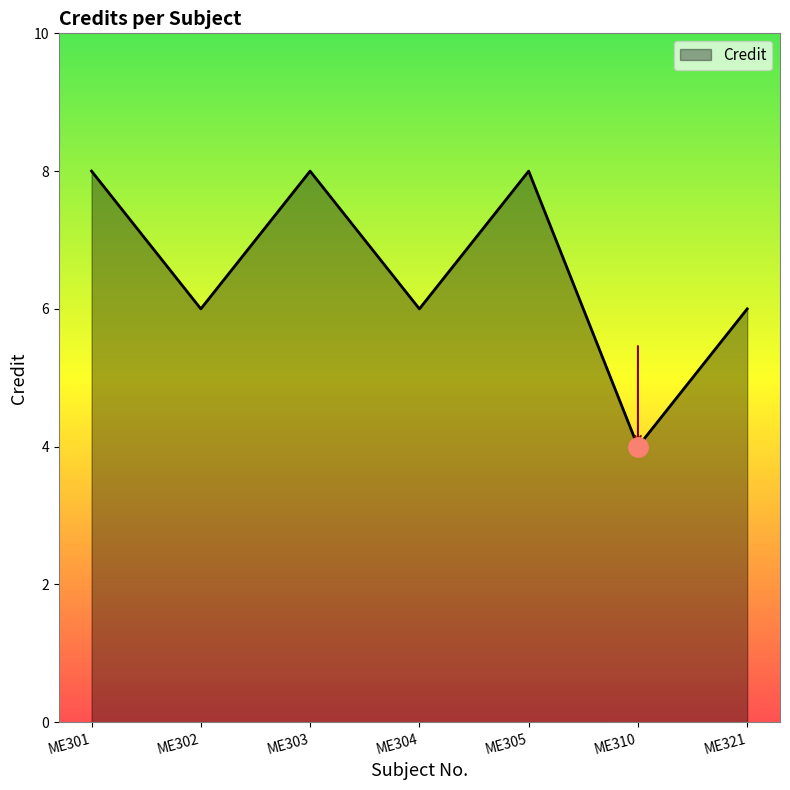

How many interior local peaks (higher than both neighbors) does the data have?

2